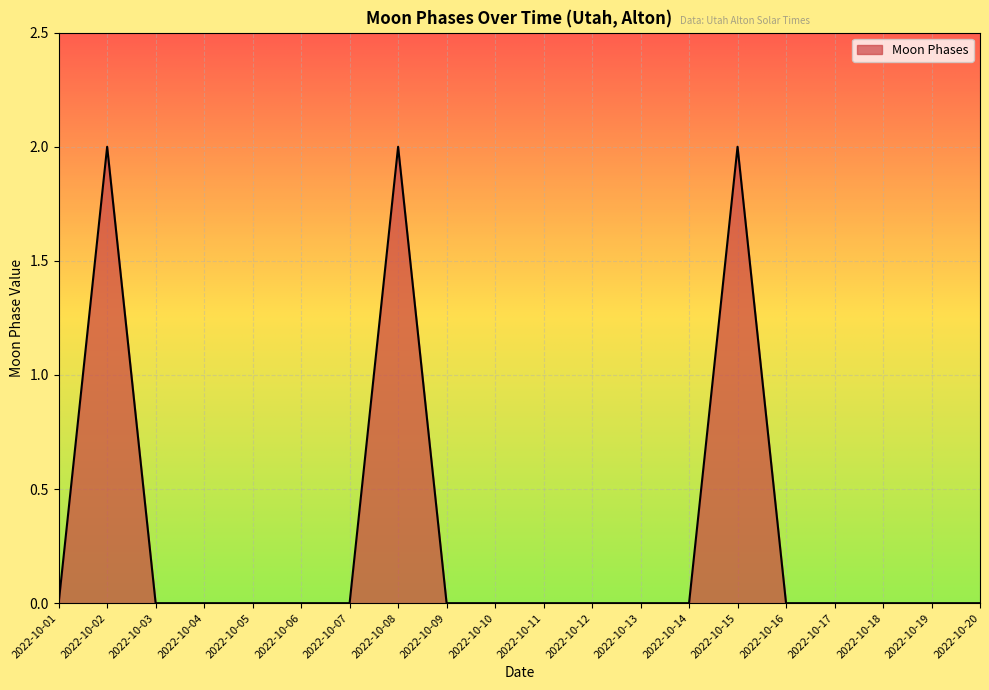

How many series are shown in this chart?

1